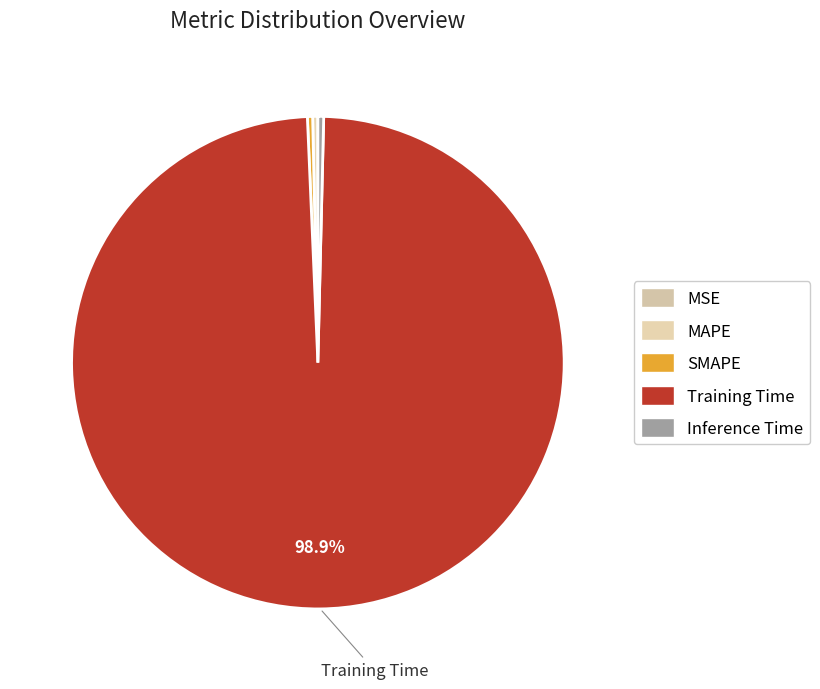

Is it true that SMAPE is 0% of the pie?

True